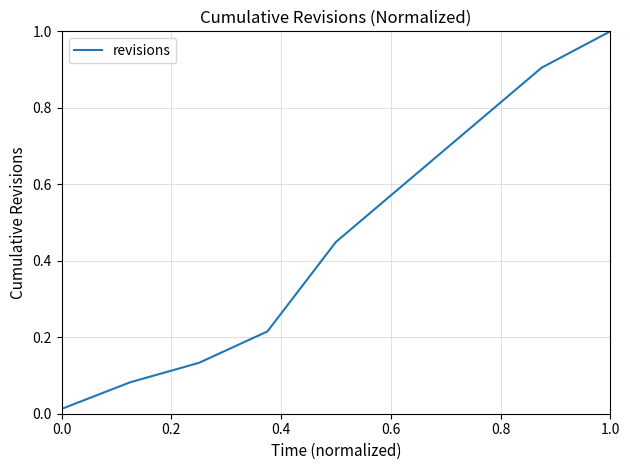

Which category has the highest value across all series?

1.0